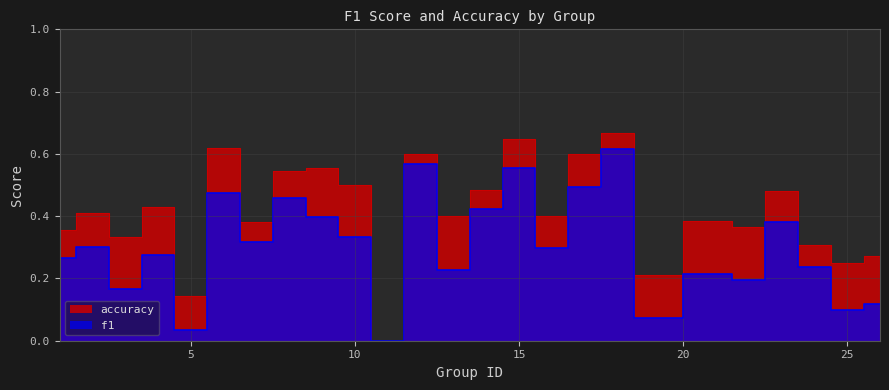

True or false: f1 and accuracy intersect in this chart.

False